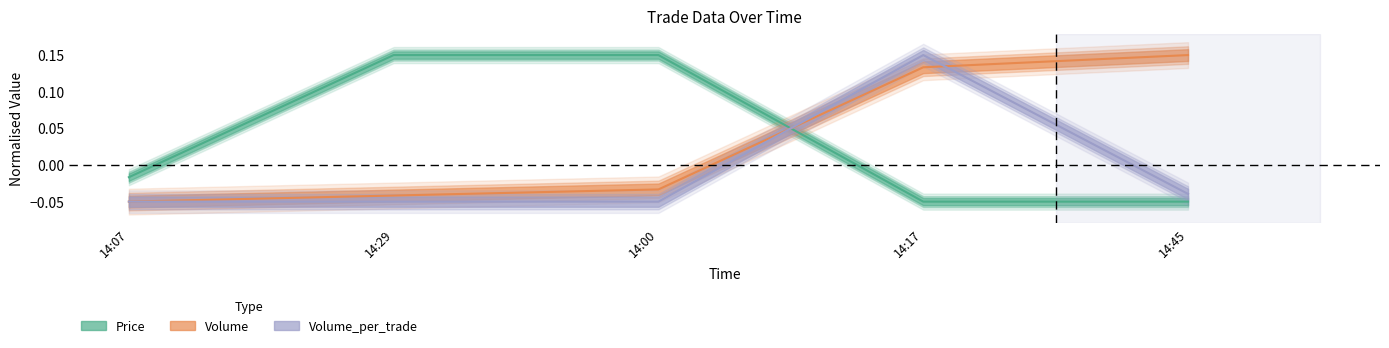

Is the value of Volume at 14:07 greater than the value of Price at 14:29?

No